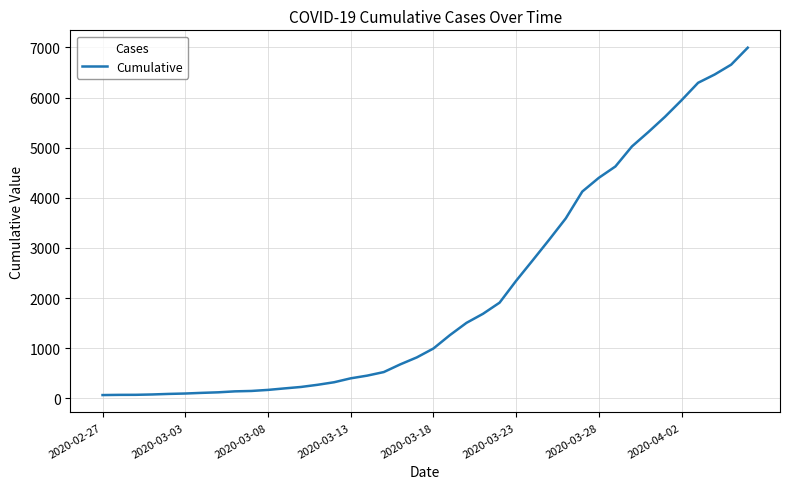

What is the maximum value shown in the chart?

6995